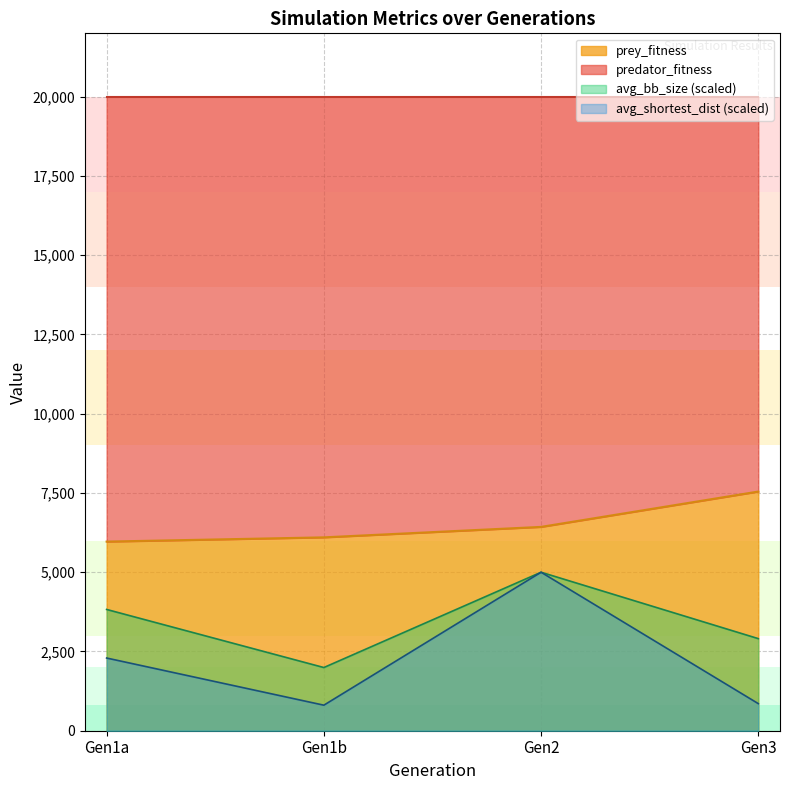

The value of avg_bb_size at Gen3 is 2905.5. True or false?

True